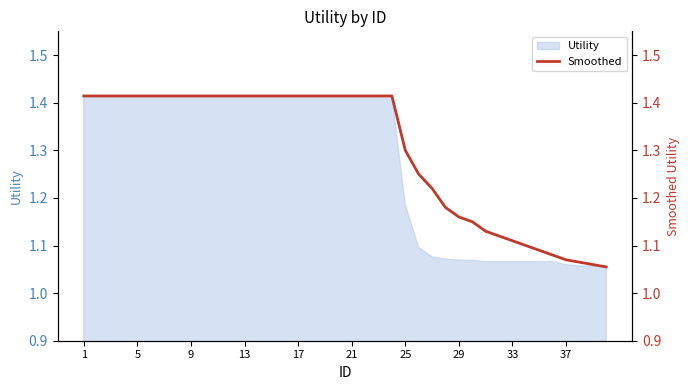

How many values are between 1 and 2?

40